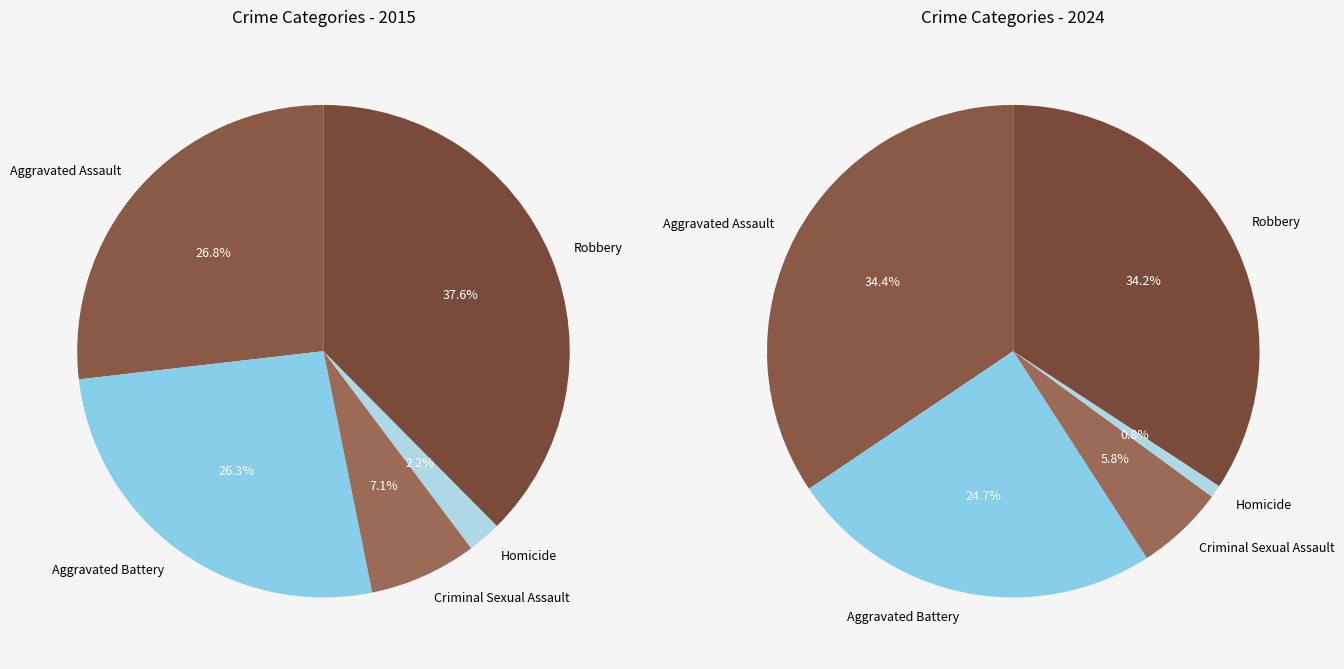

To the nearest percent, what percentage of the pie is Aggravated Assault?

27%